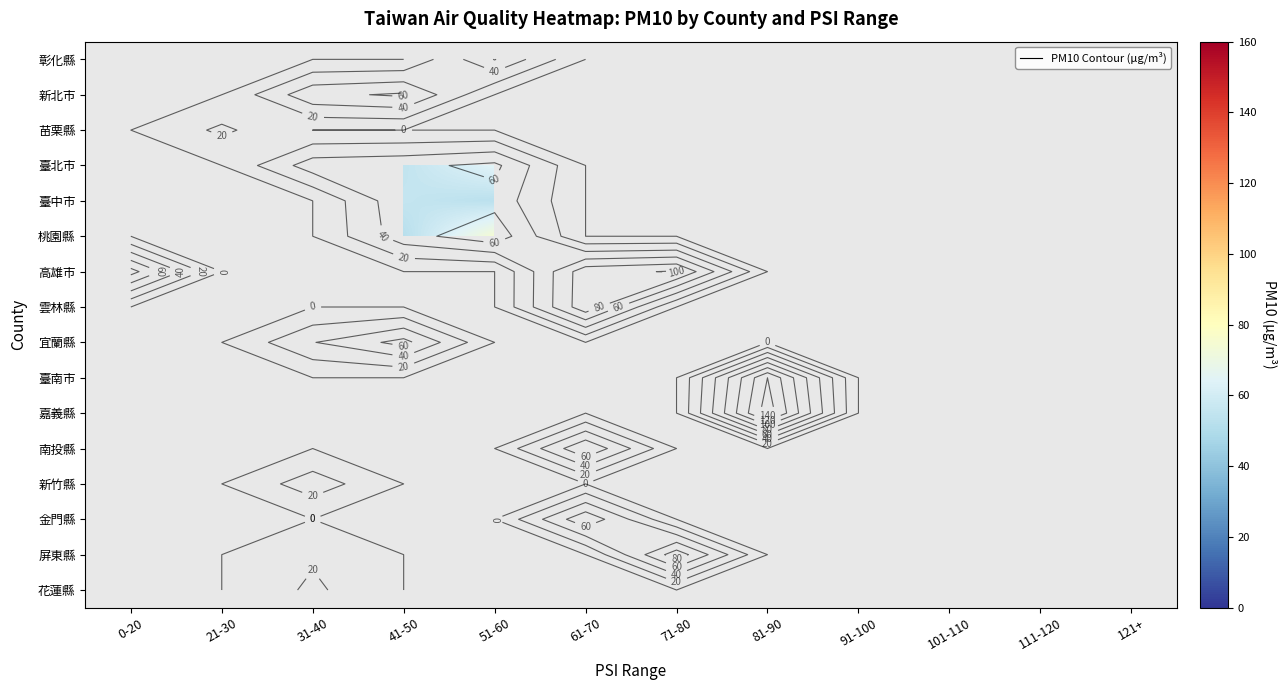

How many categories are shown in the chart?

12